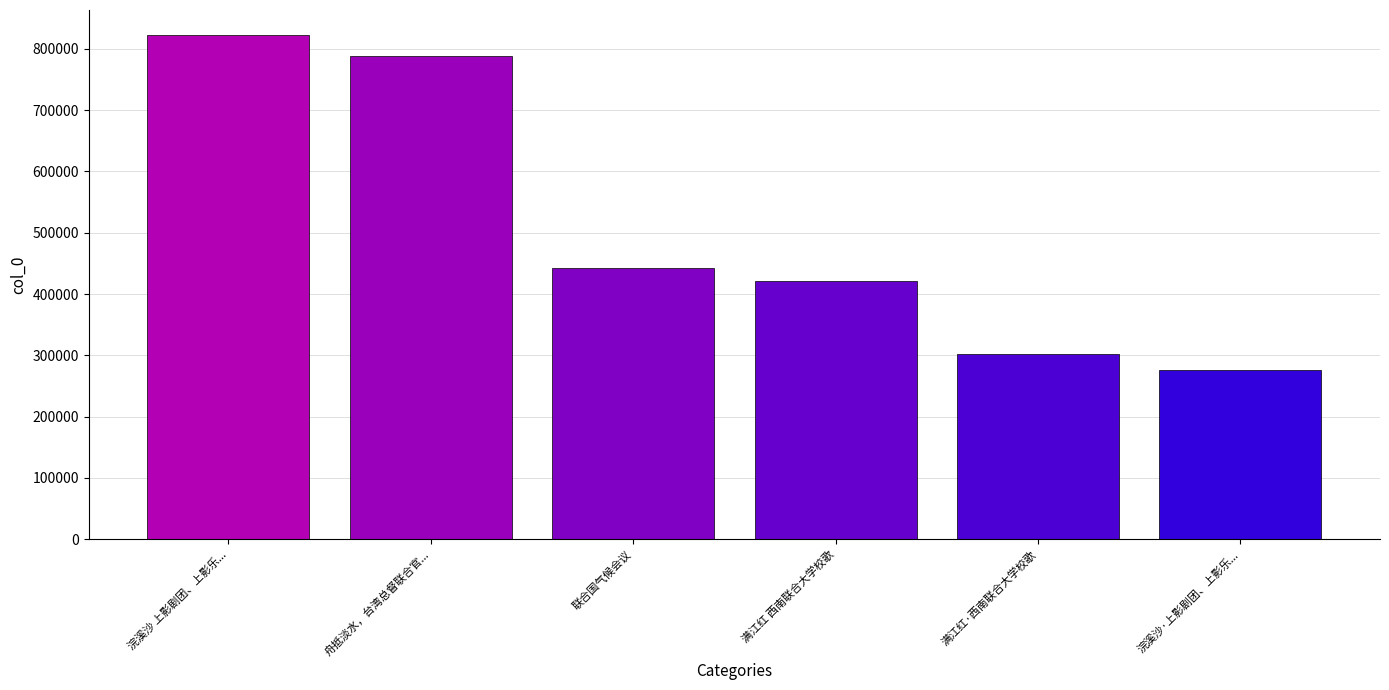

How many bars are there in total?

6